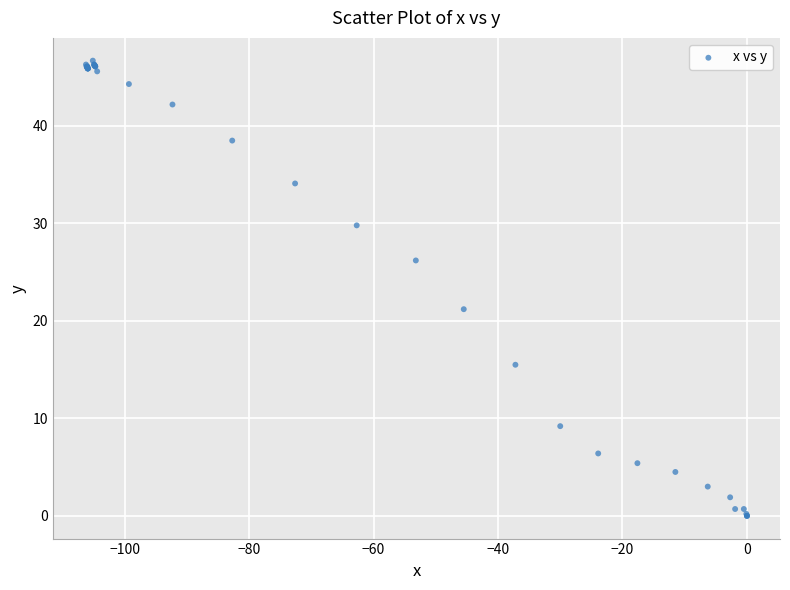

What Y value in the scatter plot is closest to 23?

21.2